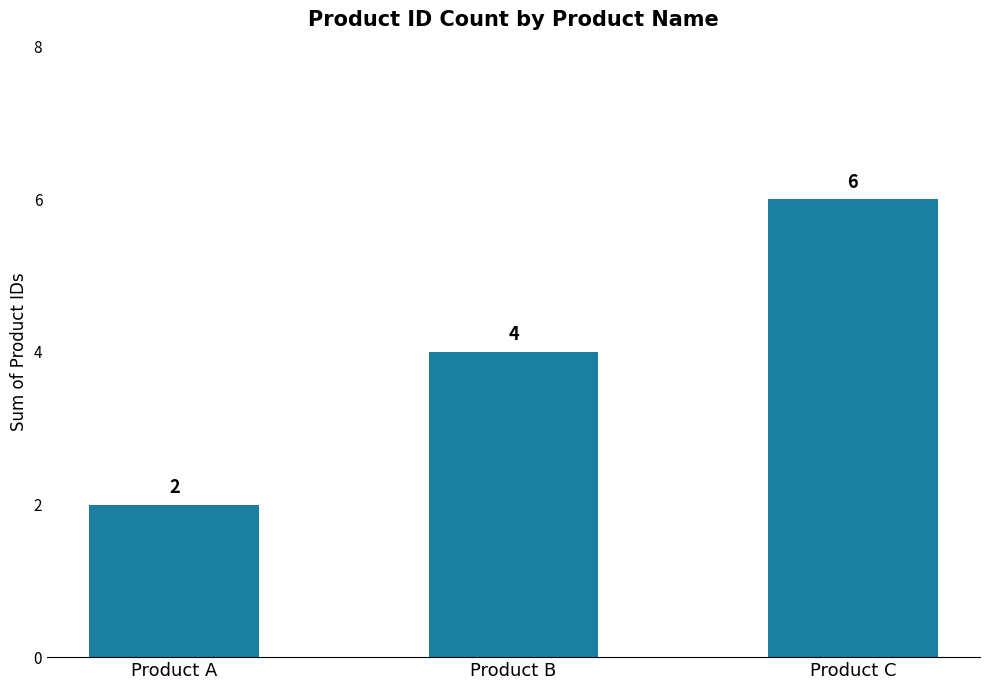

At which category does the chart reach its peak across all series?

Product C